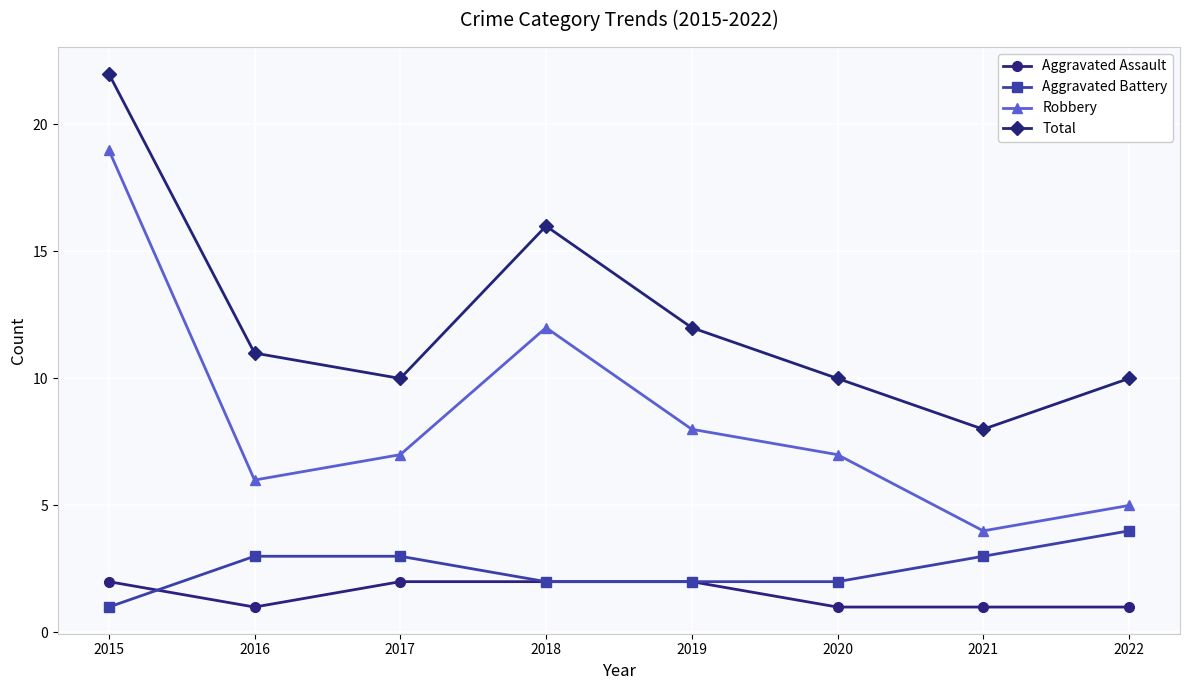

What is the difference between the highest and lowest values at 2019?

10